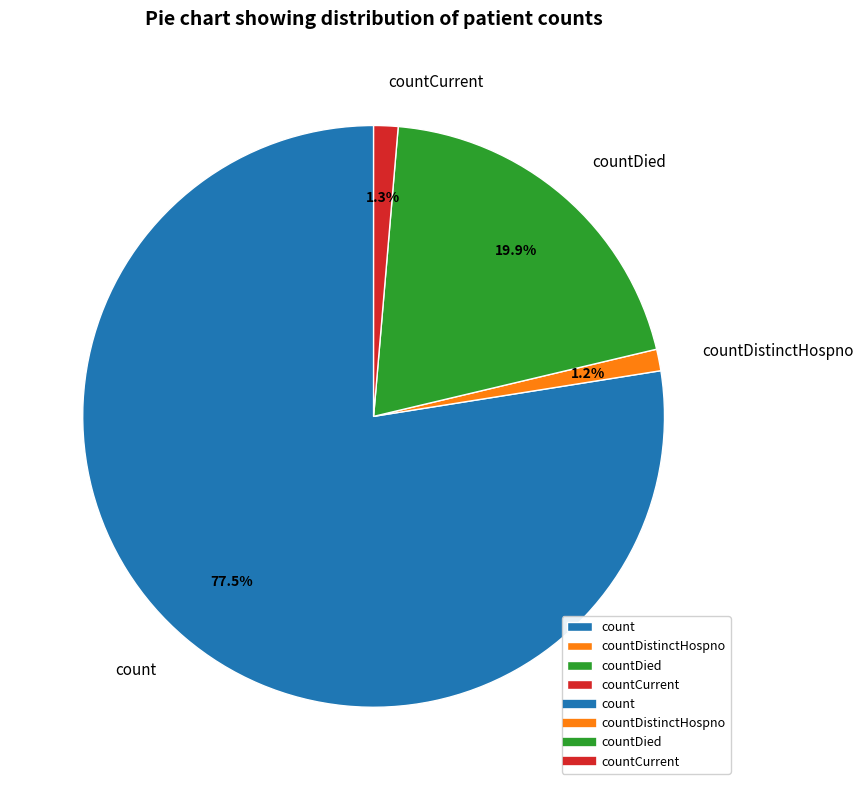

How much of the chart is everything except countDistinctHospno?

98.8%